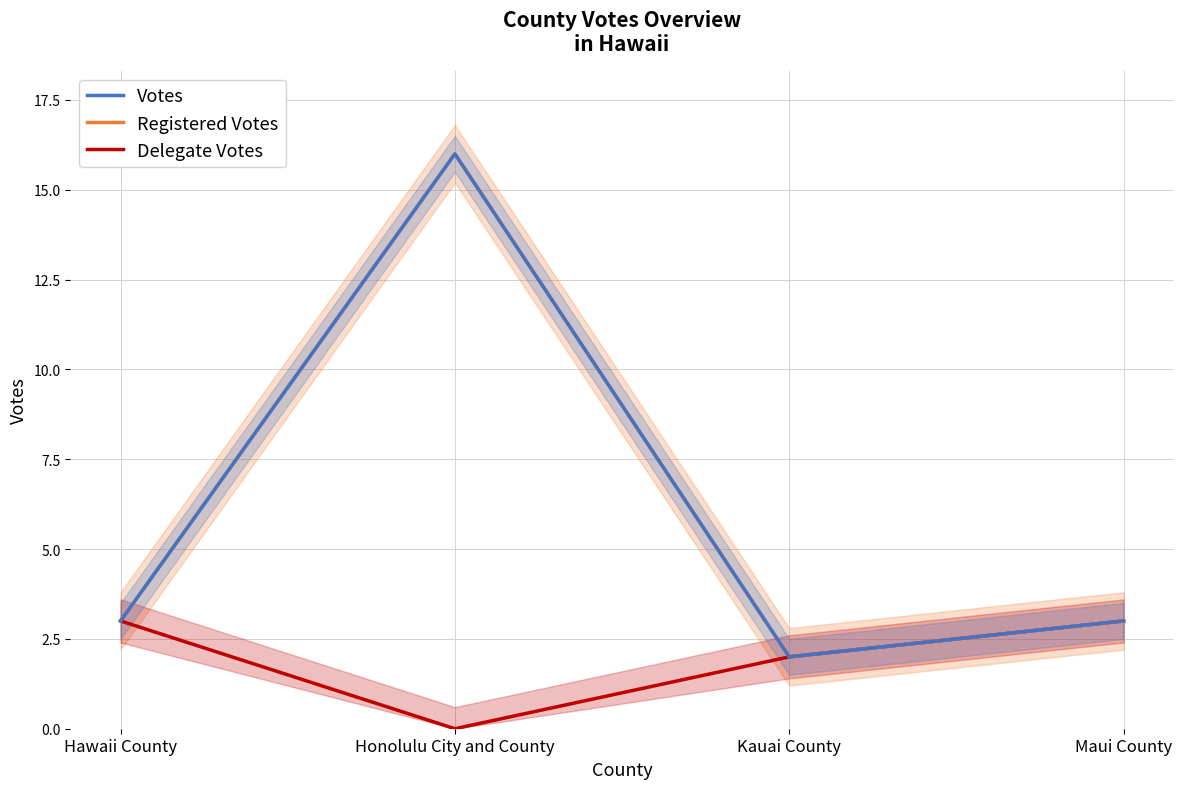

At which label does Registered Votes first exceed 3?

Honolulu City and County